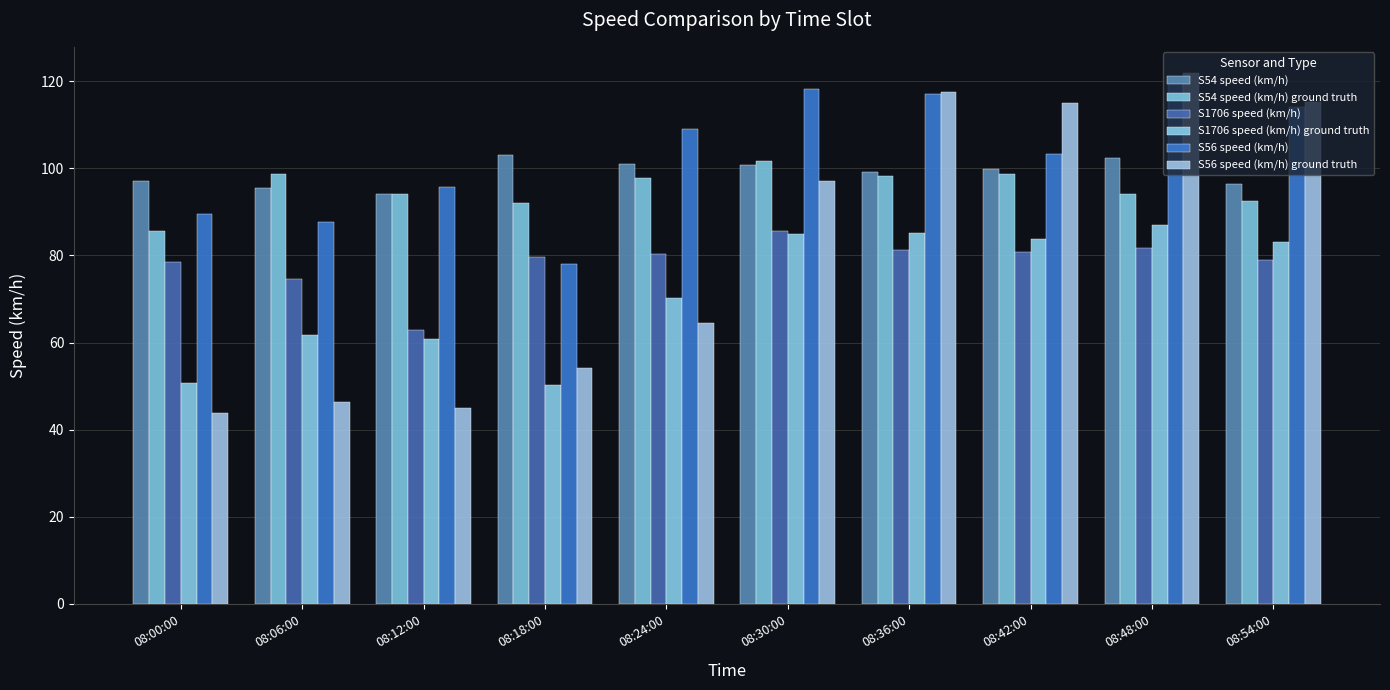

What is the value of the S1706 speed (km/h) bar at the 4th from the left?

79.6